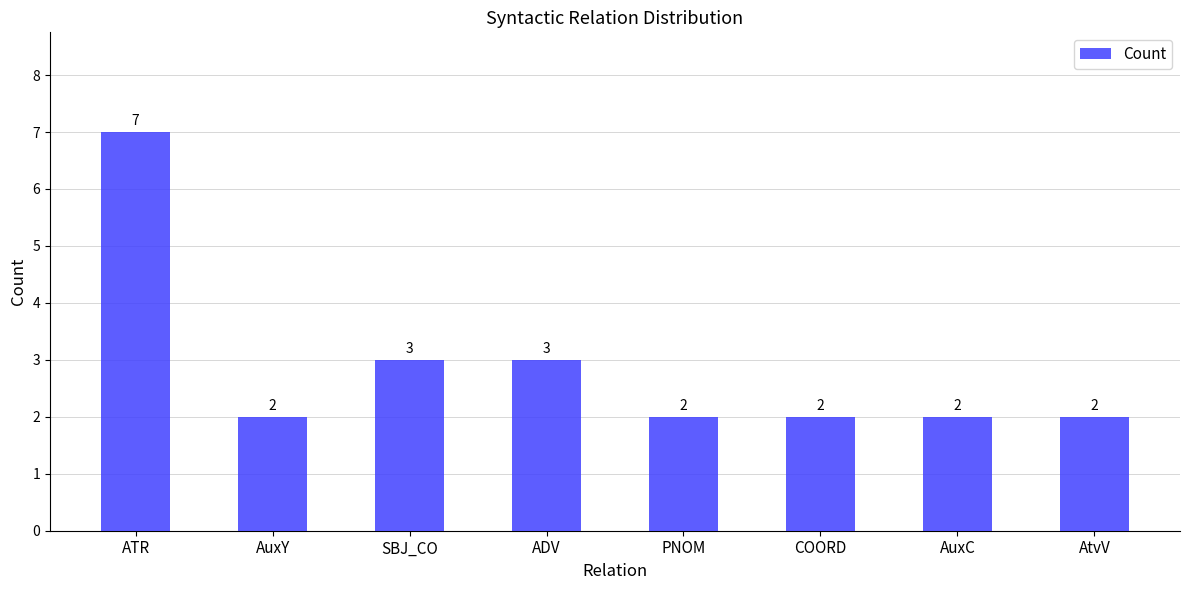

What is the value of the 3rd bar from the left?

3